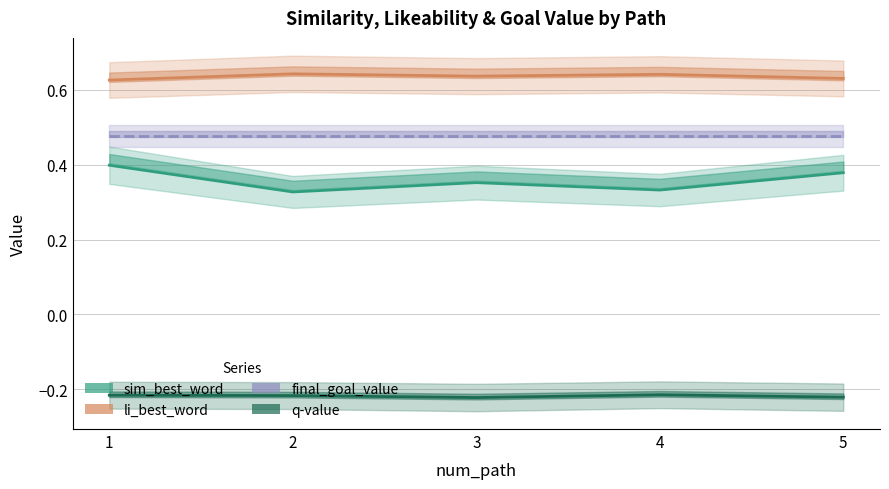

True or false: q-value and final_goal_value intersect in this chart.

False